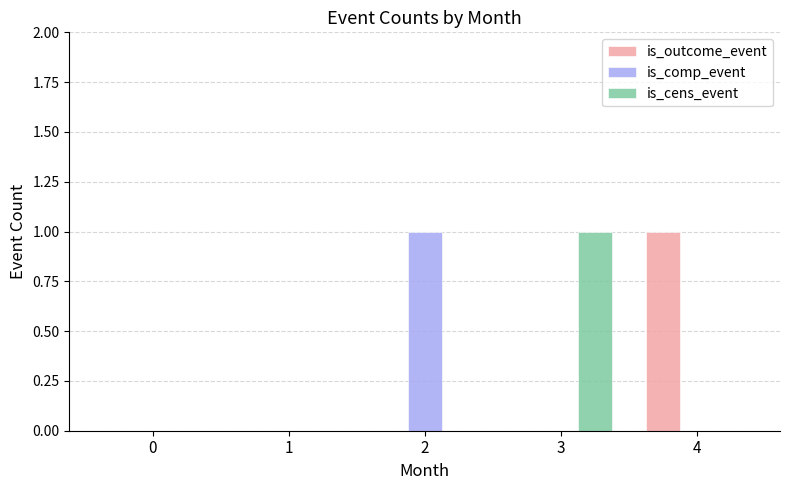

Between 1 and 4, which series saw the biggest shift?

is_outcome_event